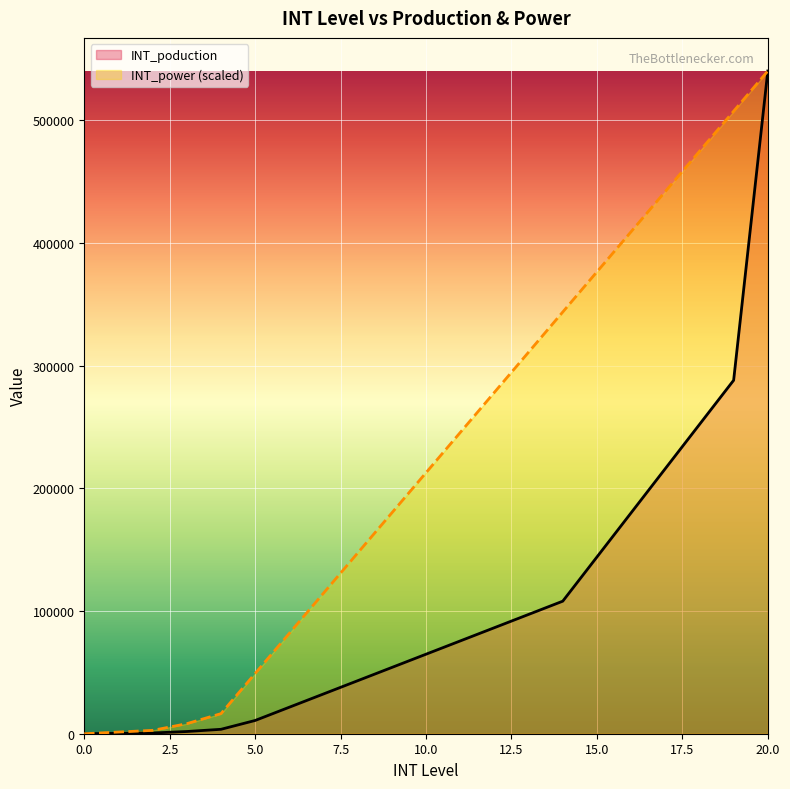

What are all the series names shown in the legend?

INT_poduction, INT_power (scaled)